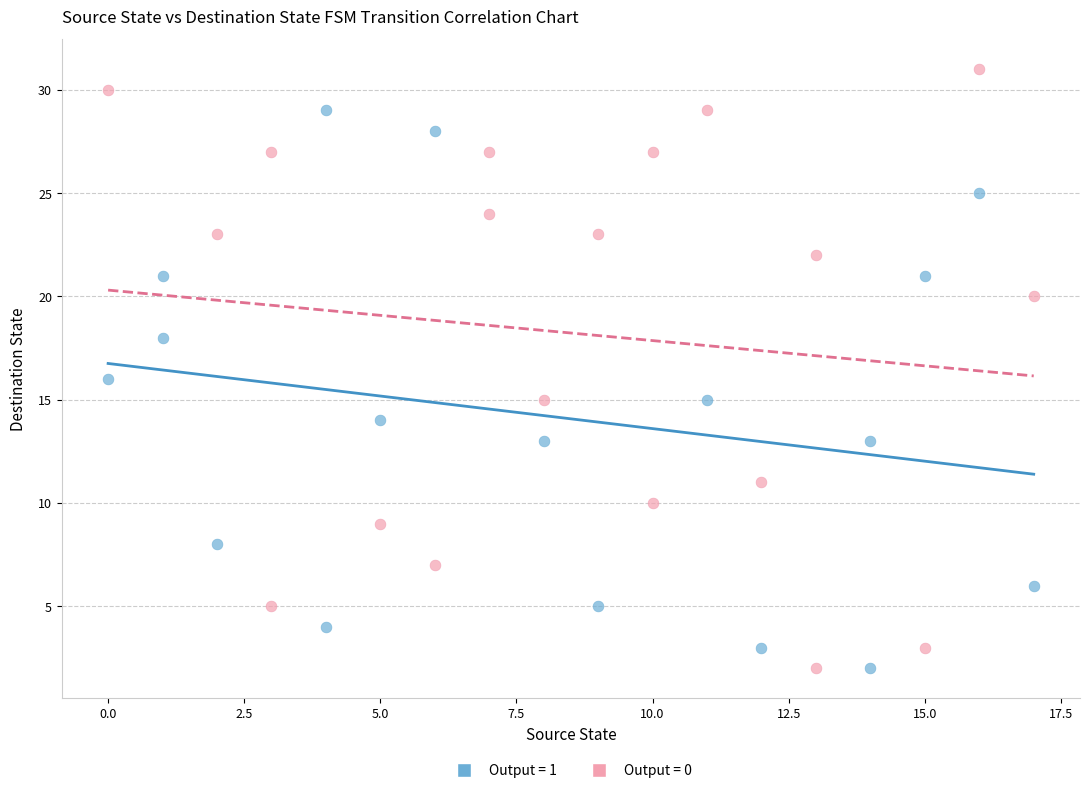

Which series has the largest Y range (max minus min)?

Output = 0